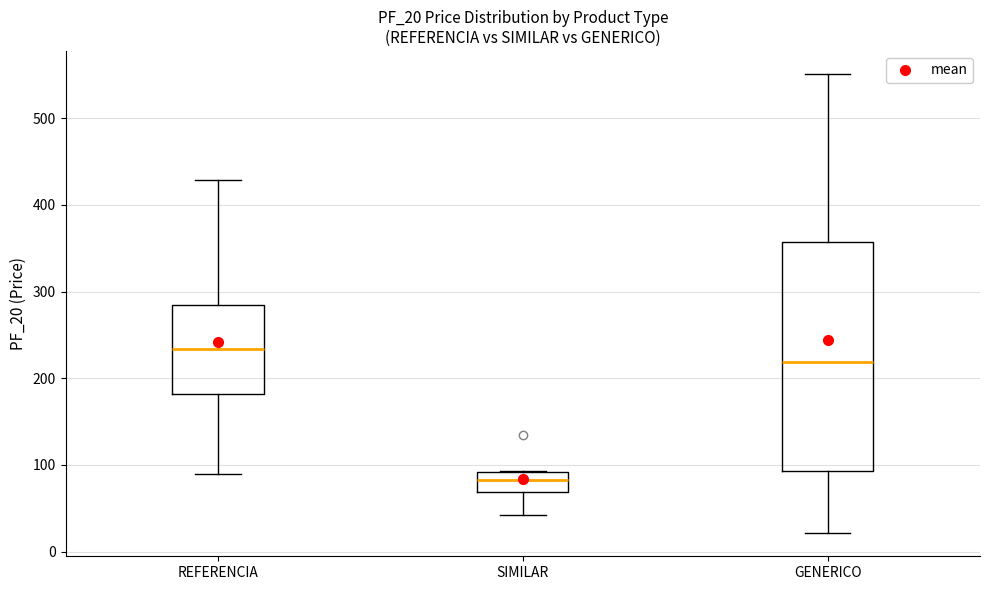

Which box is the tallest, from its lower edge to its upper edge?

GENERICO